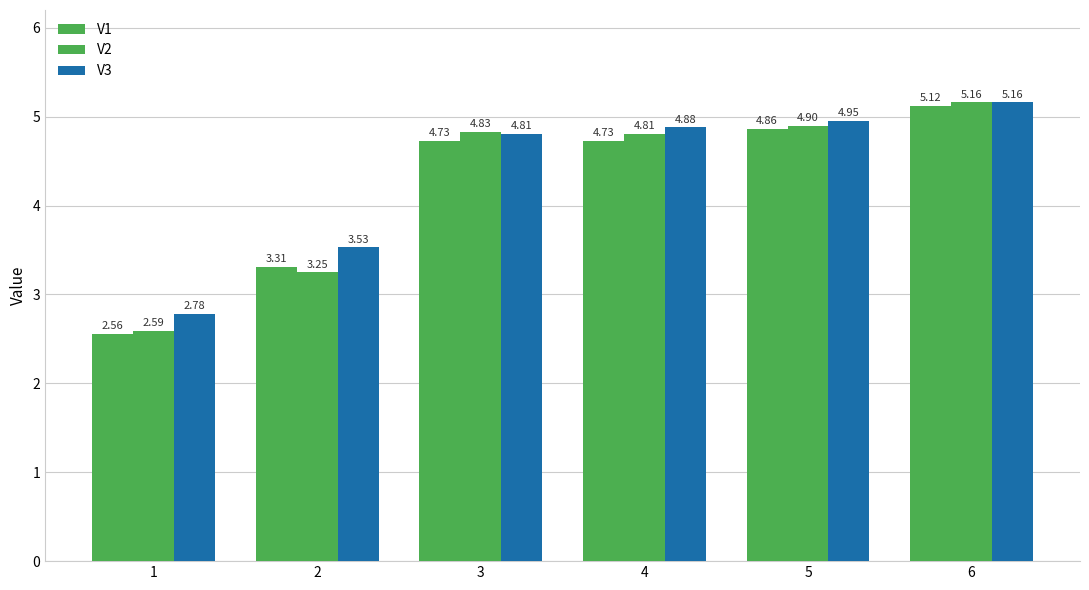

Count the number of data series in this chart.

3